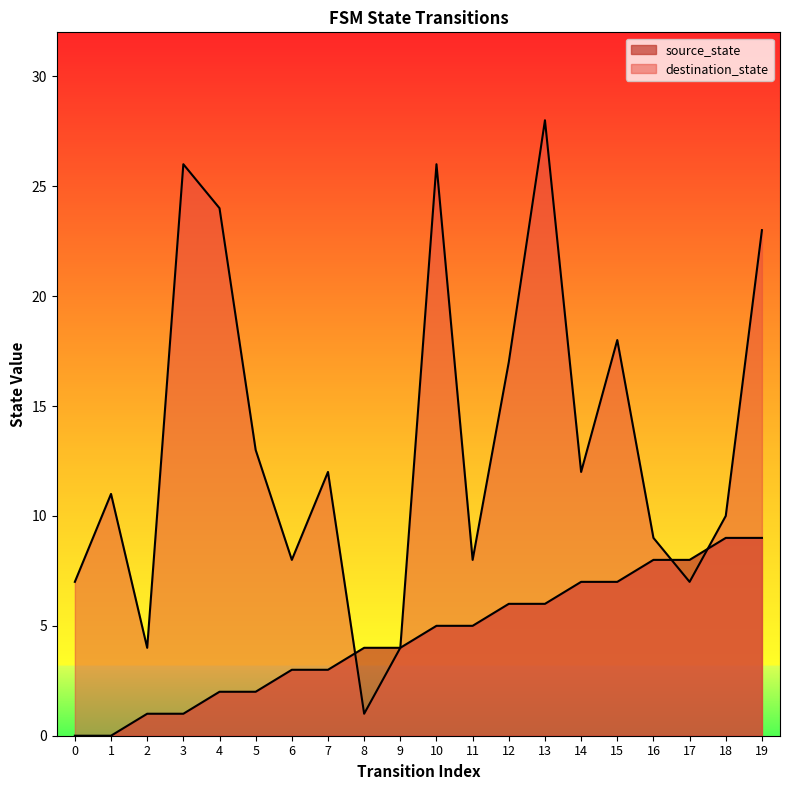

Rank the series by their maximum value, from lowest to highest.

source_state, destination_state